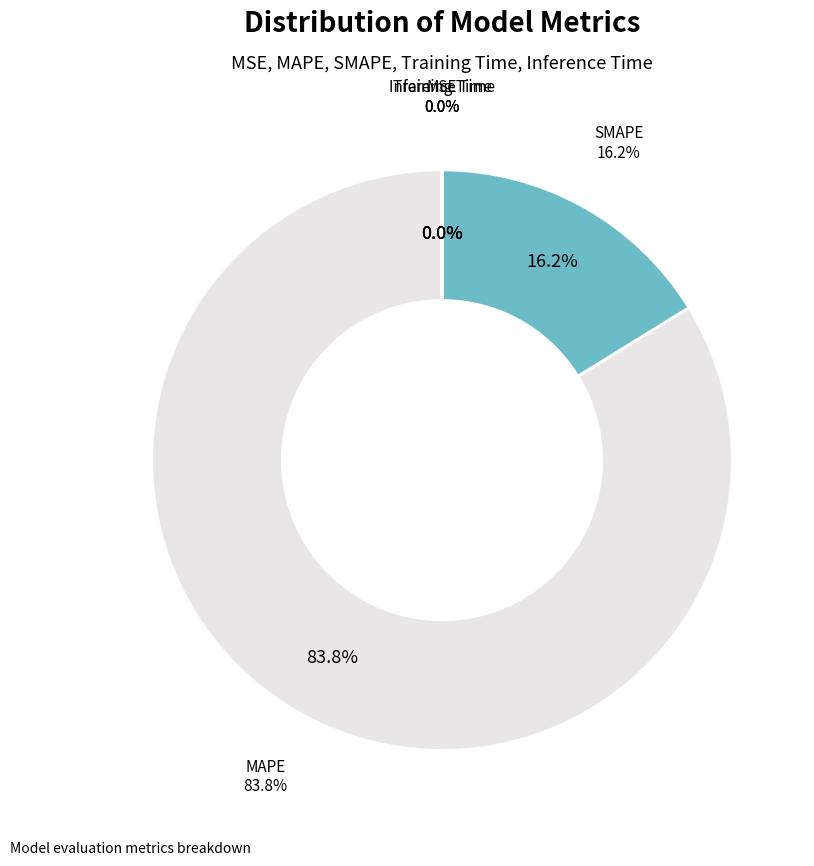

Which slice is the smallest?

MSE